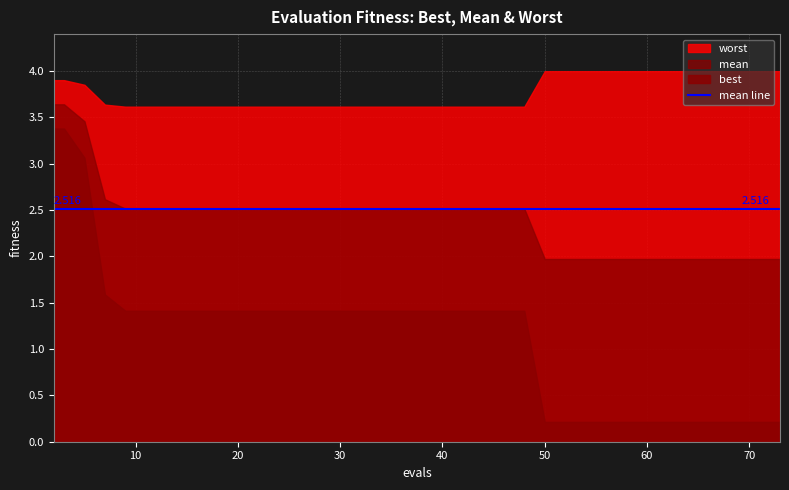

Does the chart display data point markers on the line(s)?

No